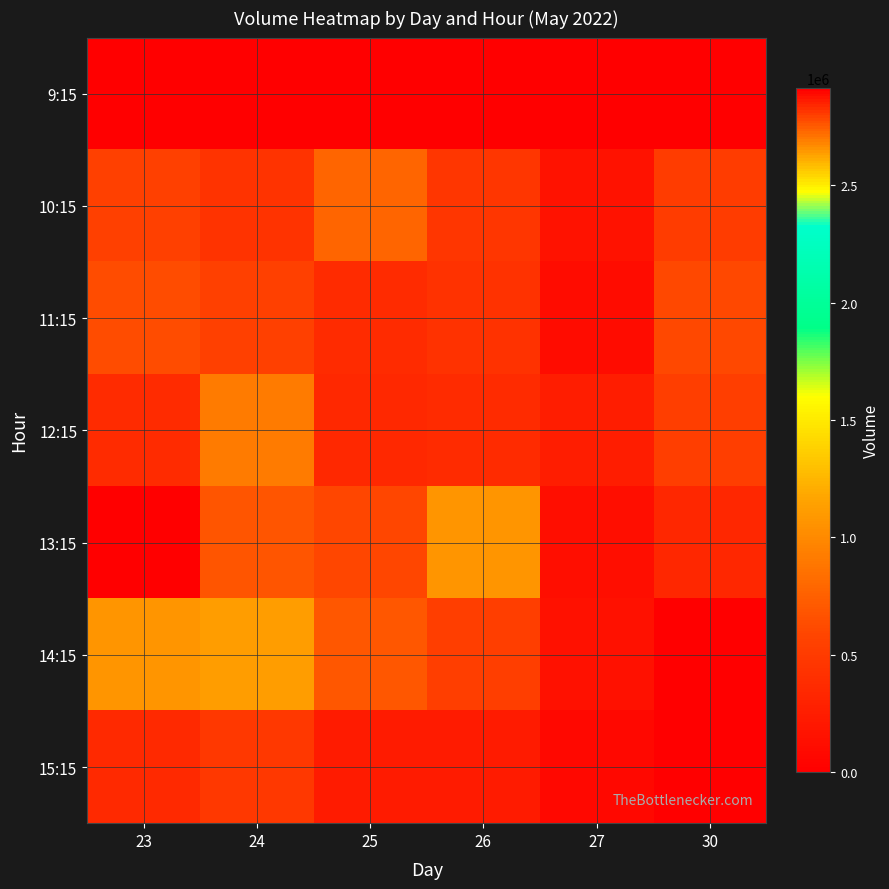

Which has a higher value, 24 or 26?

24